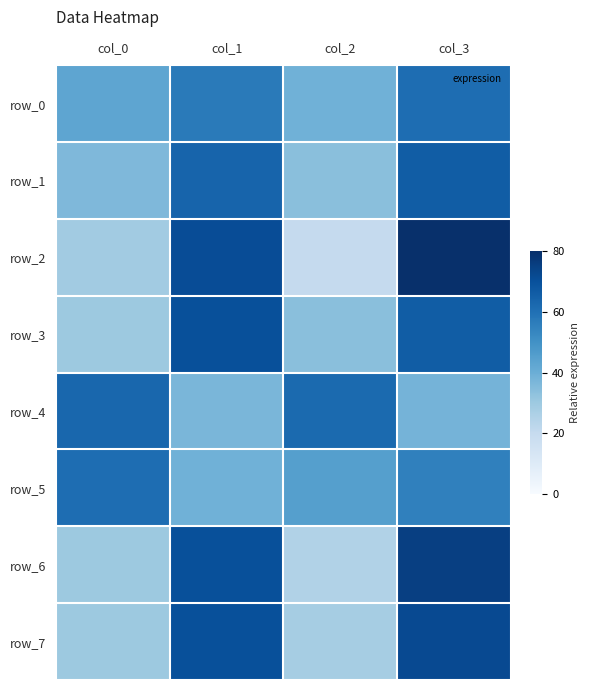

Reading right to left, transcribe all the data shown in this chart.

row_0: col_3=61	col_2=39	col_1=57	col_0=43
row_1: col_3=66	col_2=34	col_1=64	col_0=36
row_2: col_3=80	col_2=20	col_1=71	col_0=29
row_3: col_3=66	col_2=34	col_1=70	col_0=30
row_4: col_3=38	col_2=62	col_1=37	col_0=63
row_5: col_3=55	col_2=45	col_1=39	col_0=61
row_6: col_3=75	col_2=25	col_1=70	col_0=30
row_7: col_3=72	col_2=28	col_1=70	col_0=30